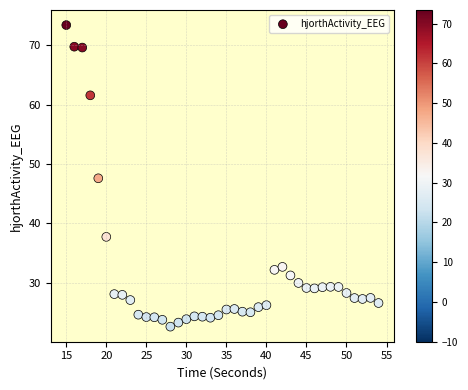

What Y value in the scatter plot is closest to 47?

47.6